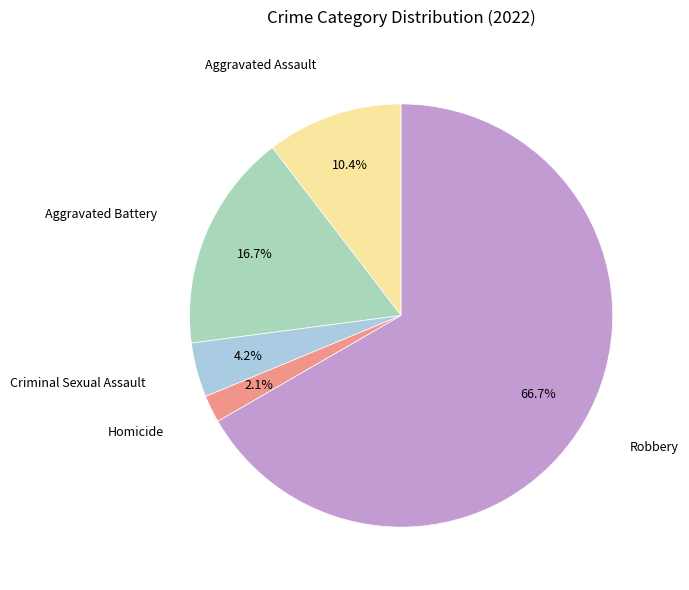

How many segments does this pie chart have?

5